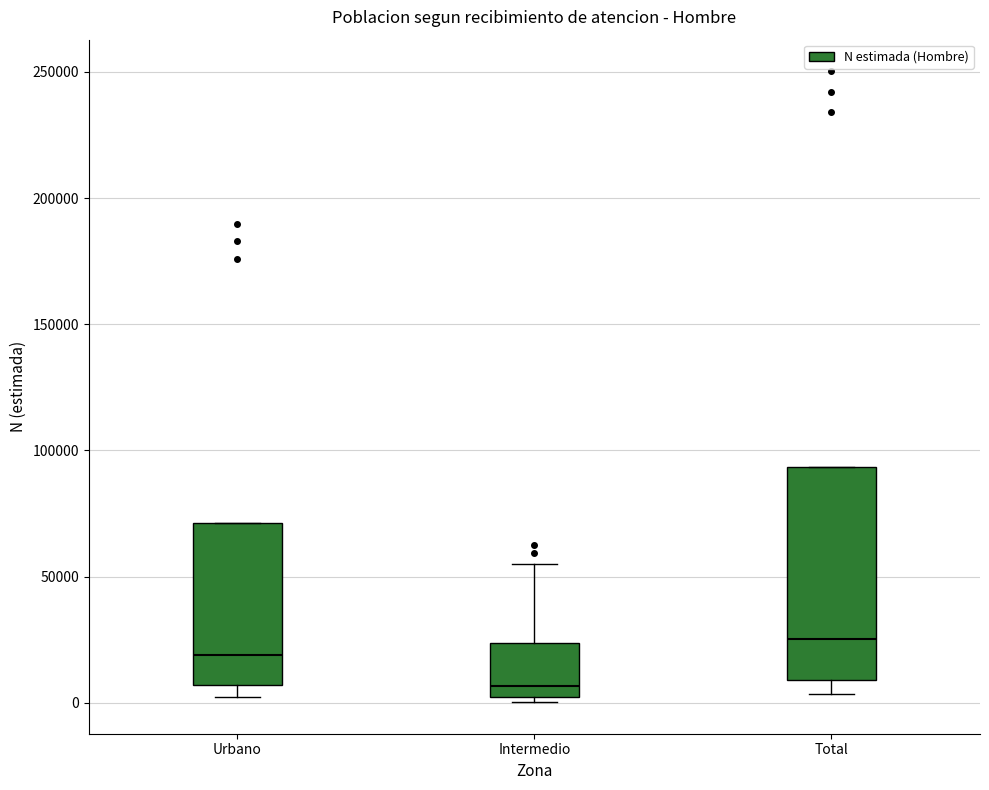

Where does the lower whisker of the box for Total end on the y-axis? The values are not printed on the chart, so give them approximately, as read against the axis.

5000